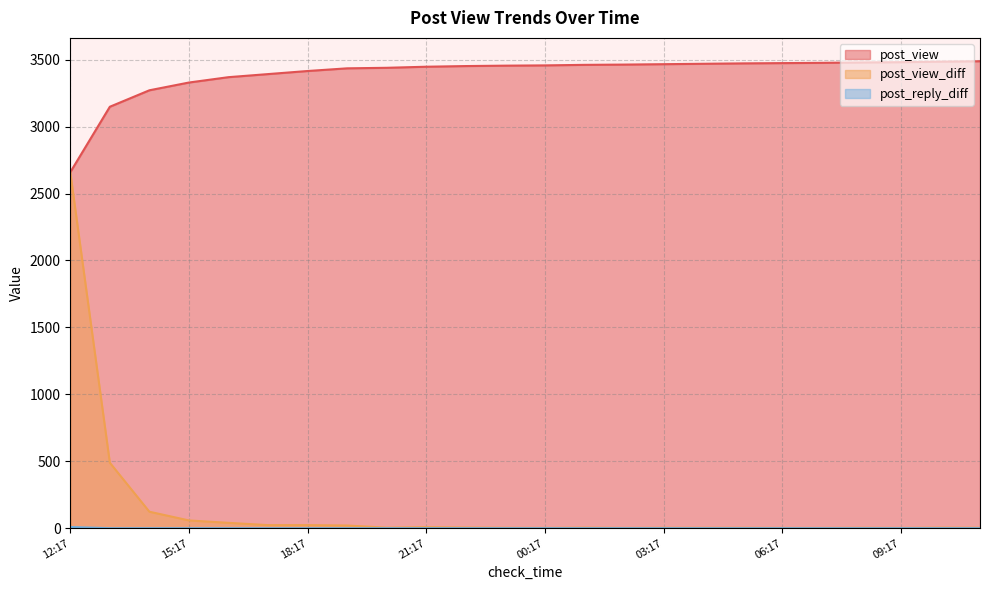

What position from the left is 02:17?

15